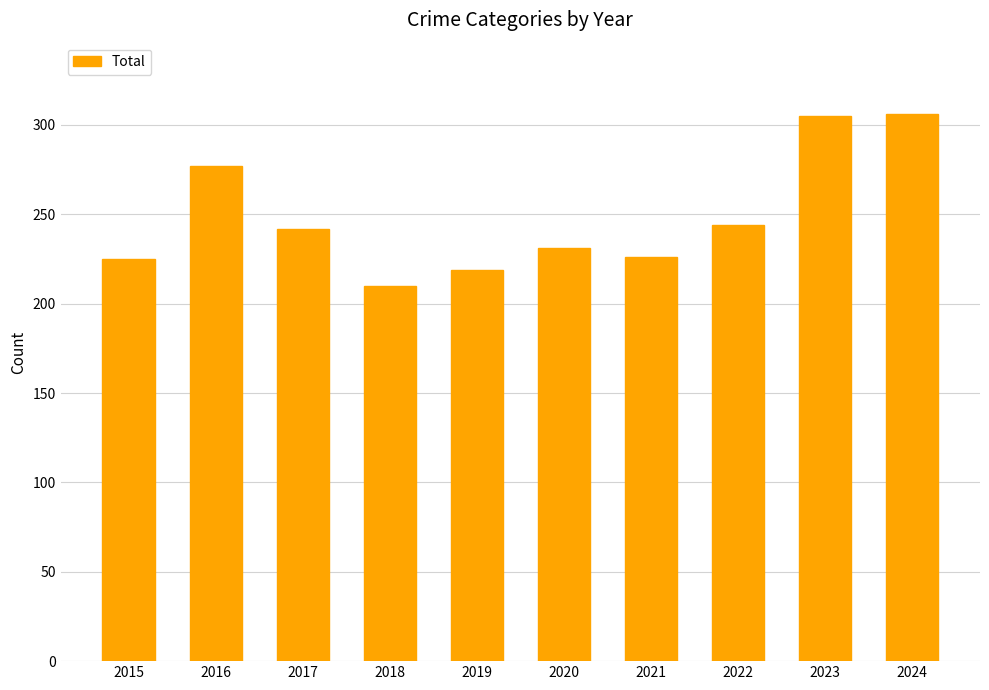

Are the bars horizontal?

No